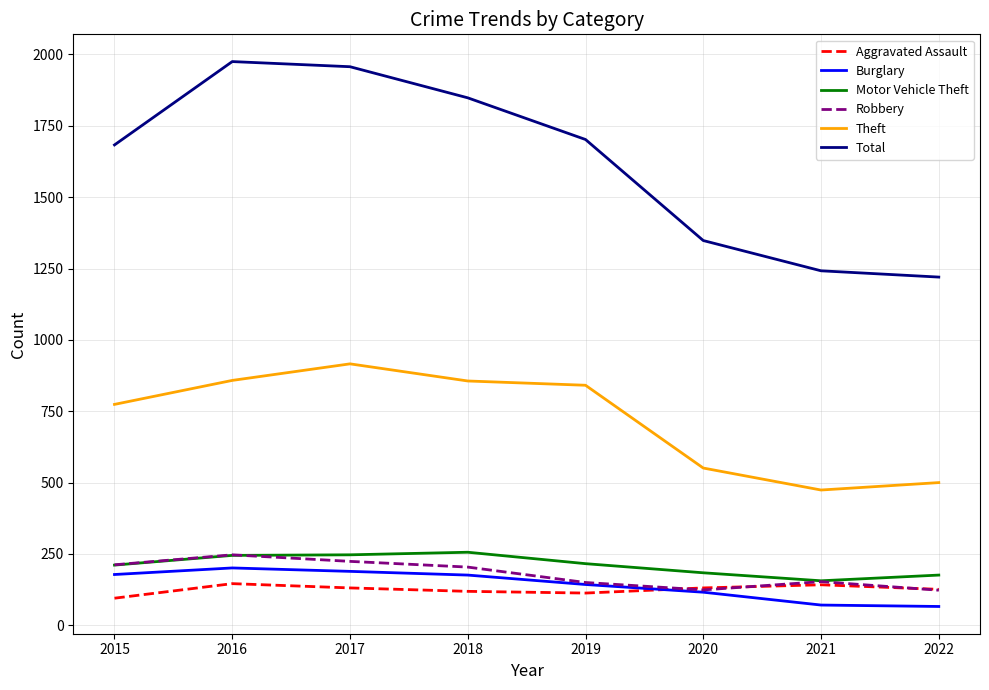

What is the difference between the Robbery values at 2015 and 2017?

12